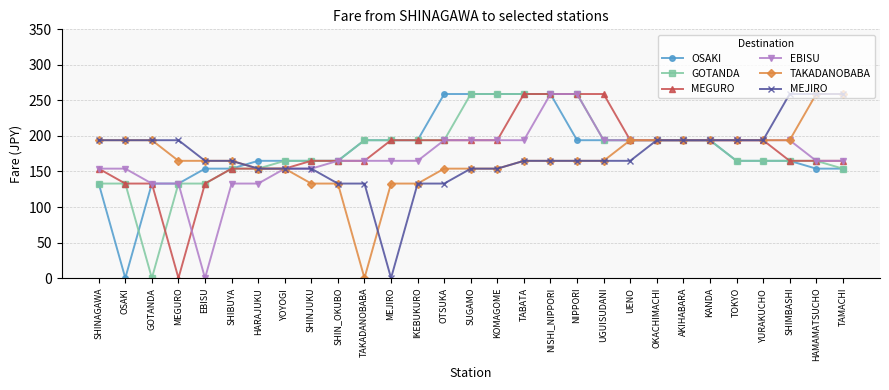

What is the spread (max minus min) of values at OSAKI?

194